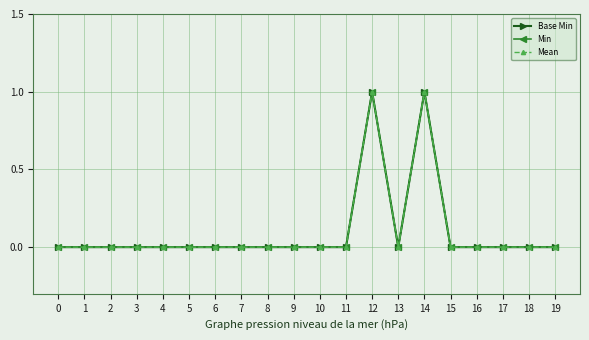

What is the difference between the maximum and minimum values in the Base Min series?

1